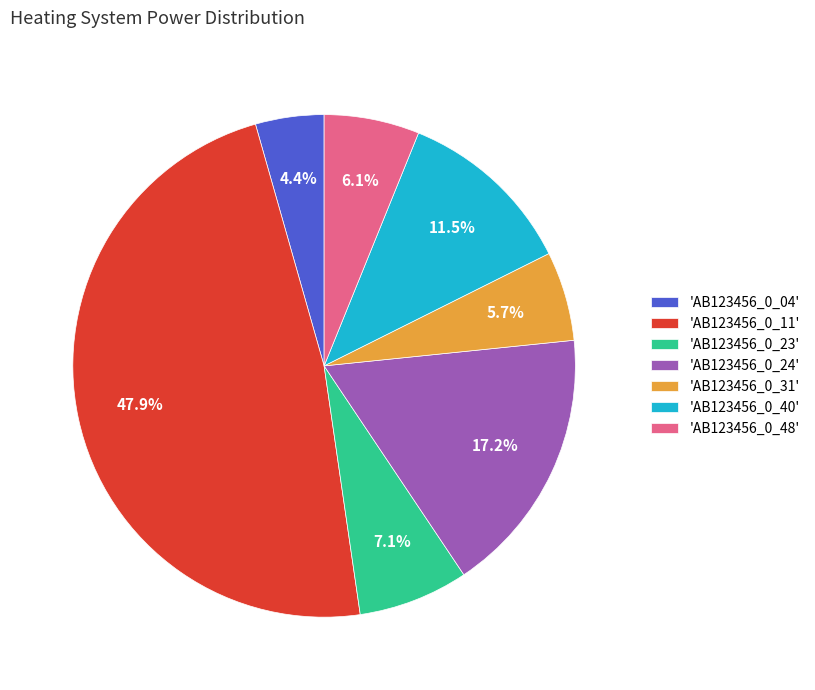

Which slice is the smallest?

'AB123456_0_04'